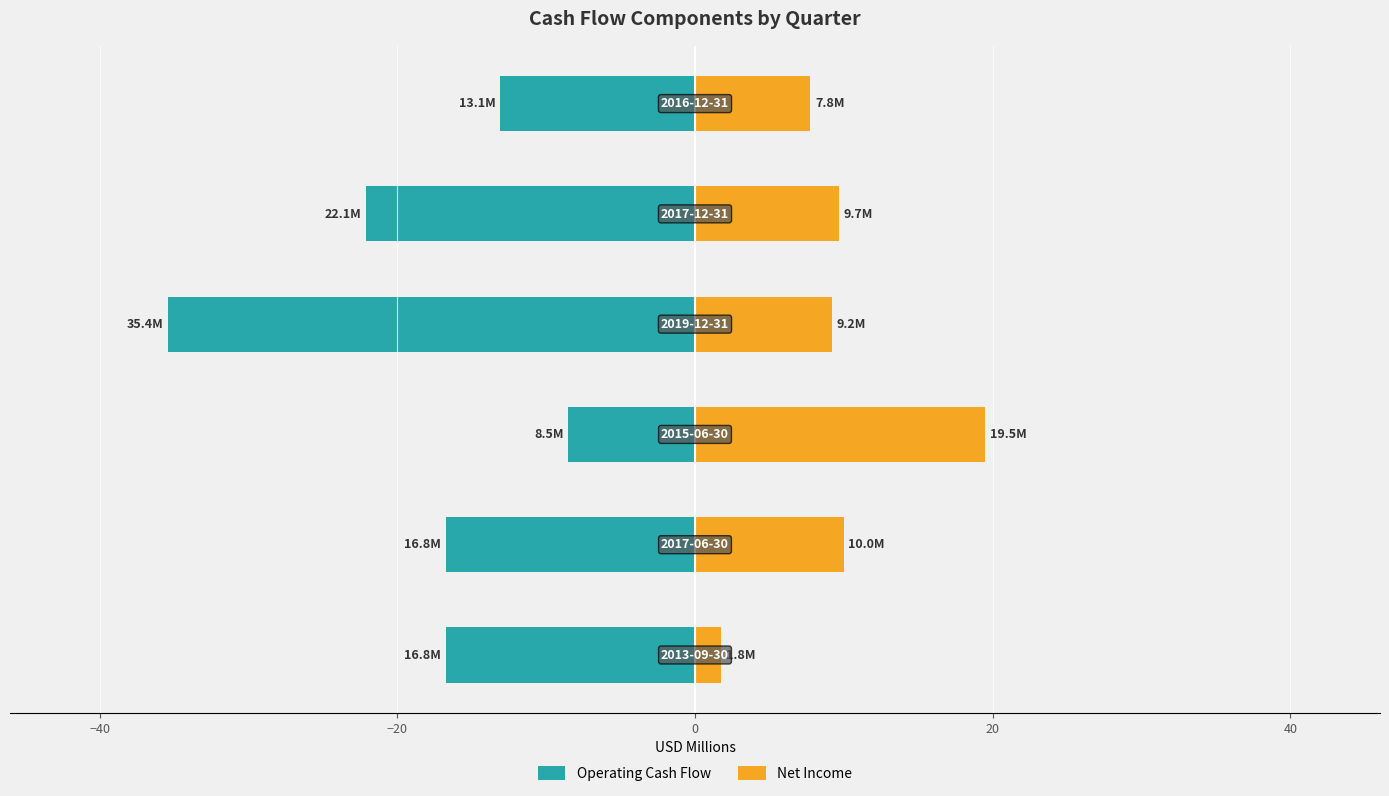

Reading left to right, list all the values displayed in this chart.

Operating Cash Flow: −60=-16.8	−40=-16.8	−20=-8.5	0=-35.4	20=-22.1	40=-13.1
Net Income: −60=1.8	−40=10.0	−20=19.5	0=9.2	20=9.7	40=7.8